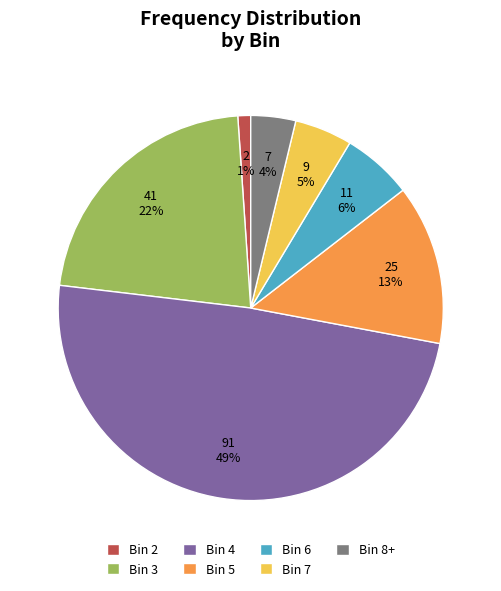

Do Bin 7 and Bin 5 together represent more than half of the pie?

No